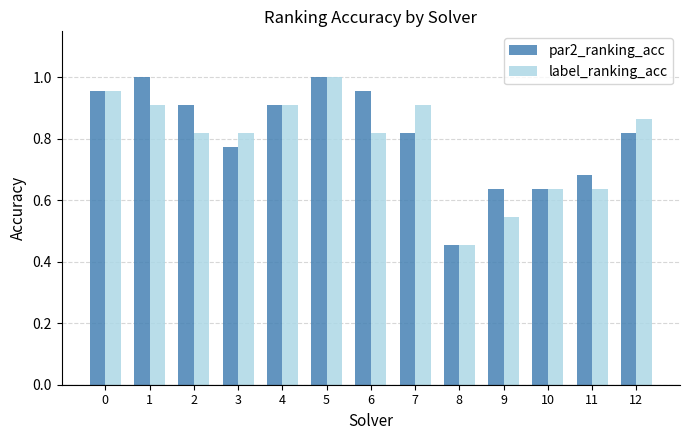

Rank the series by their average value, from lowest to highest.

label_ranking_acc, par2_ranking_acc